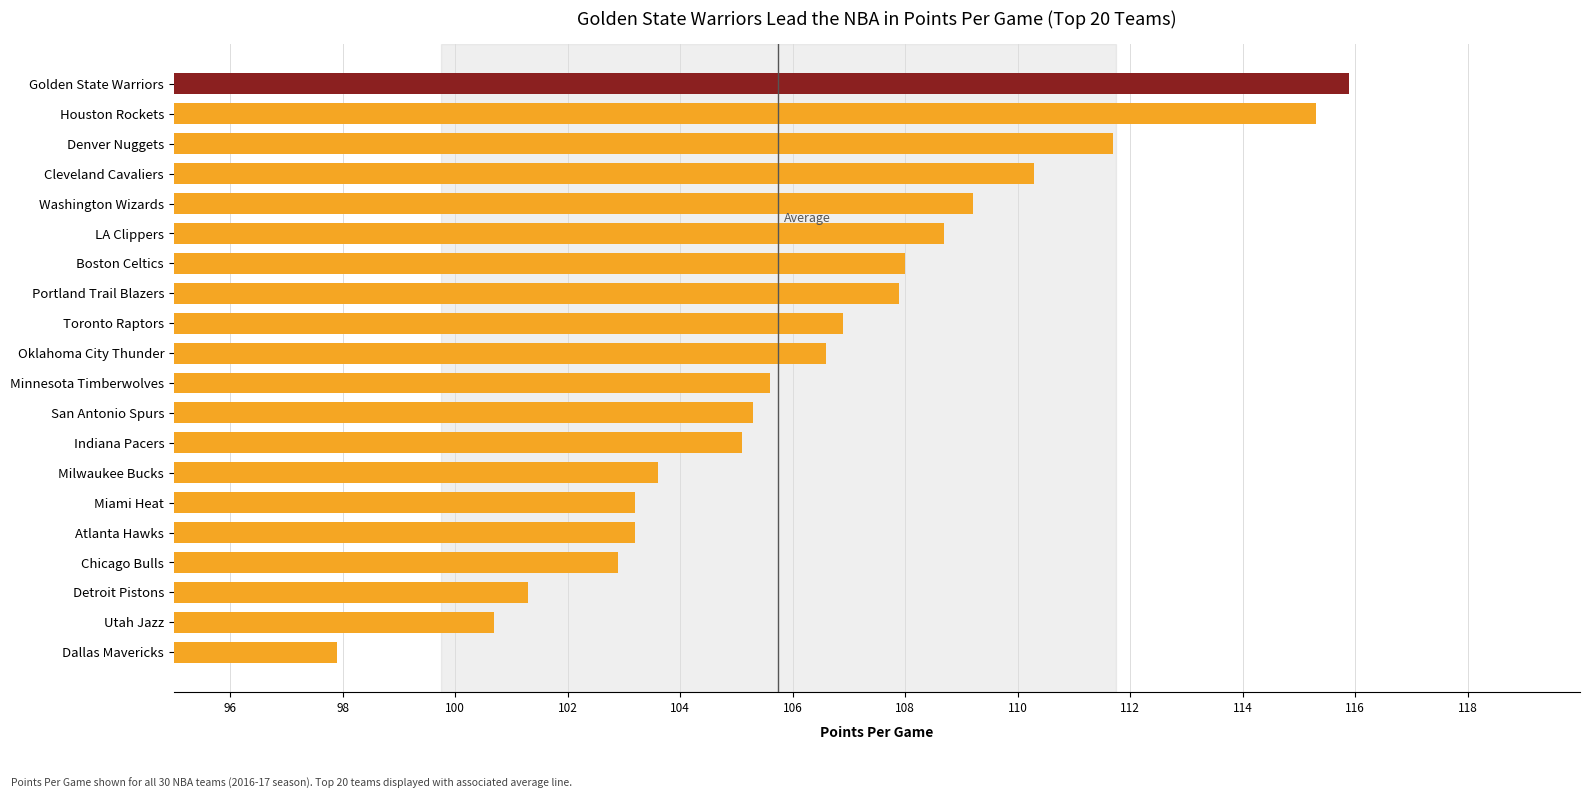

True or false: the data shows 100.7 at Utah Jazz.

True